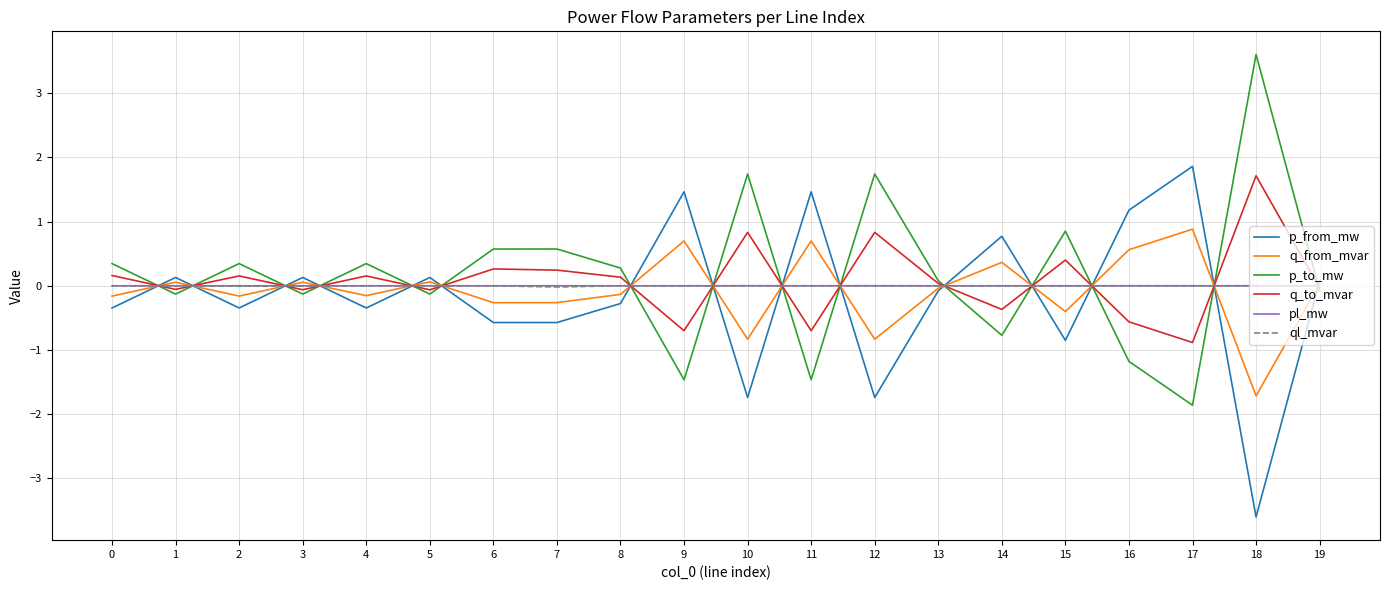

The ql_mvar series shows -0.0 at 13. True or false?

True